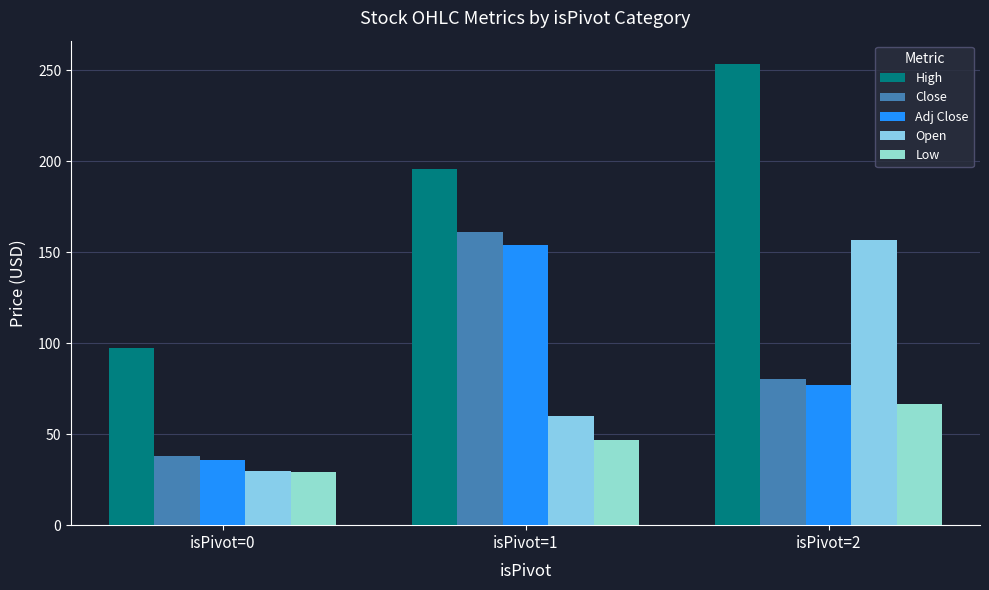

Which category has the lowest value in the High series?

isPivot=0